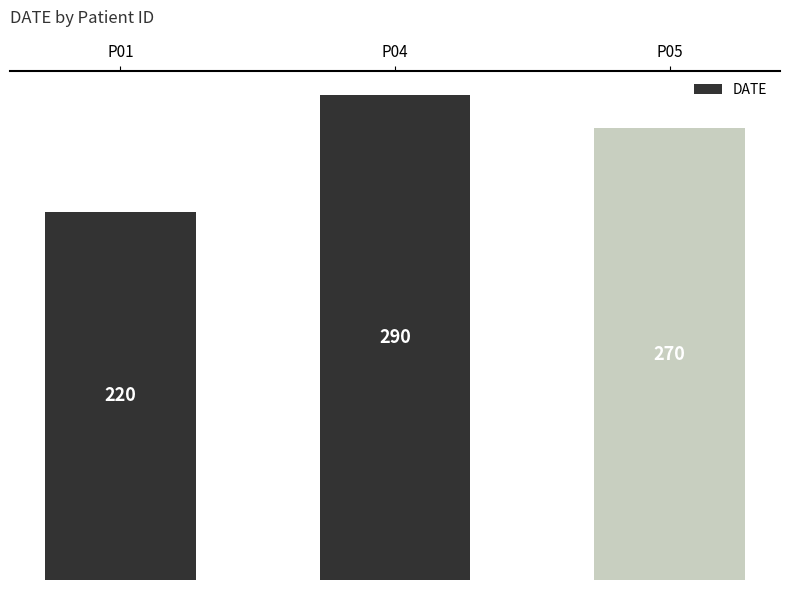

Reading left to right, what are all the values shown in this chart?

220	290	270